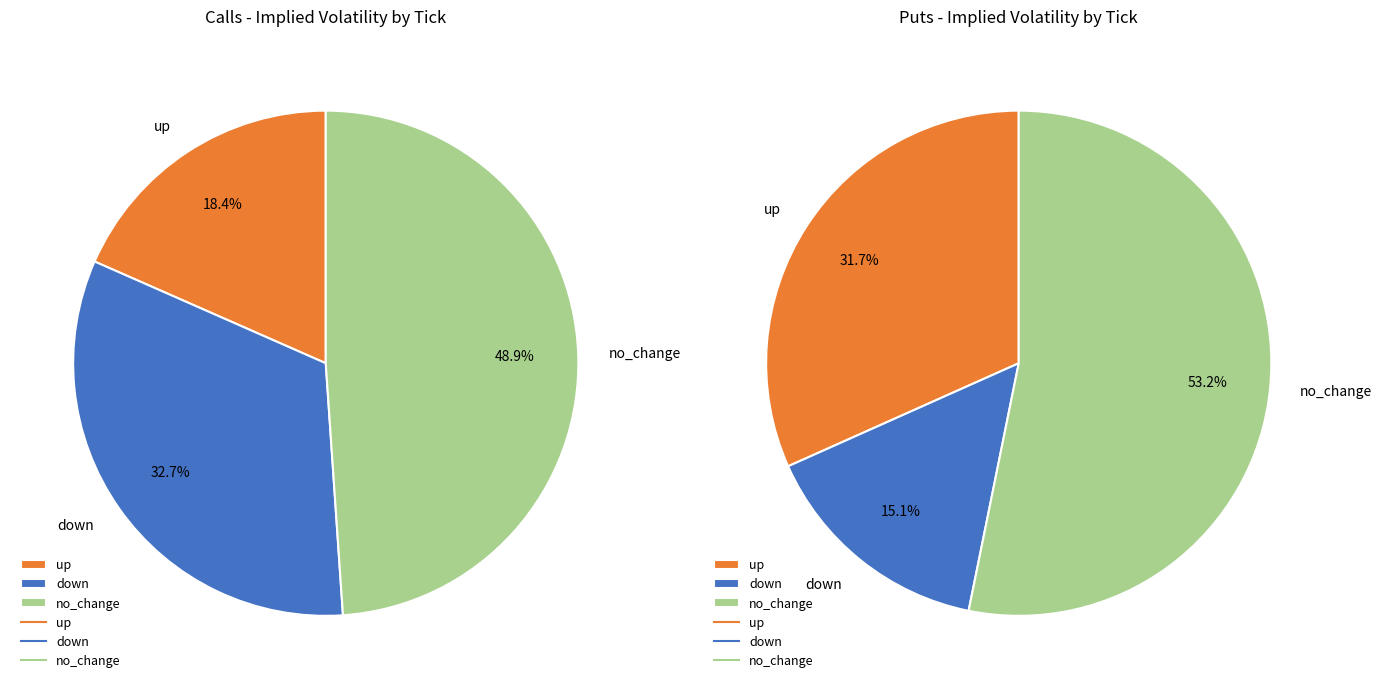

Is 29 the majority of the pie?

No